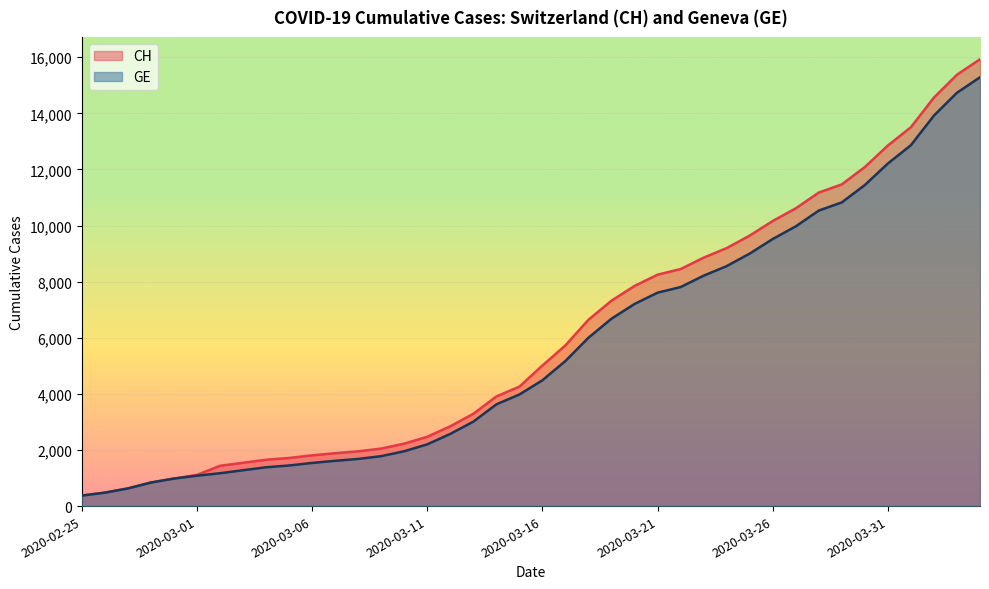

What is the sum of the GE values at 2020-04-04 and 2020-03-01?

16367